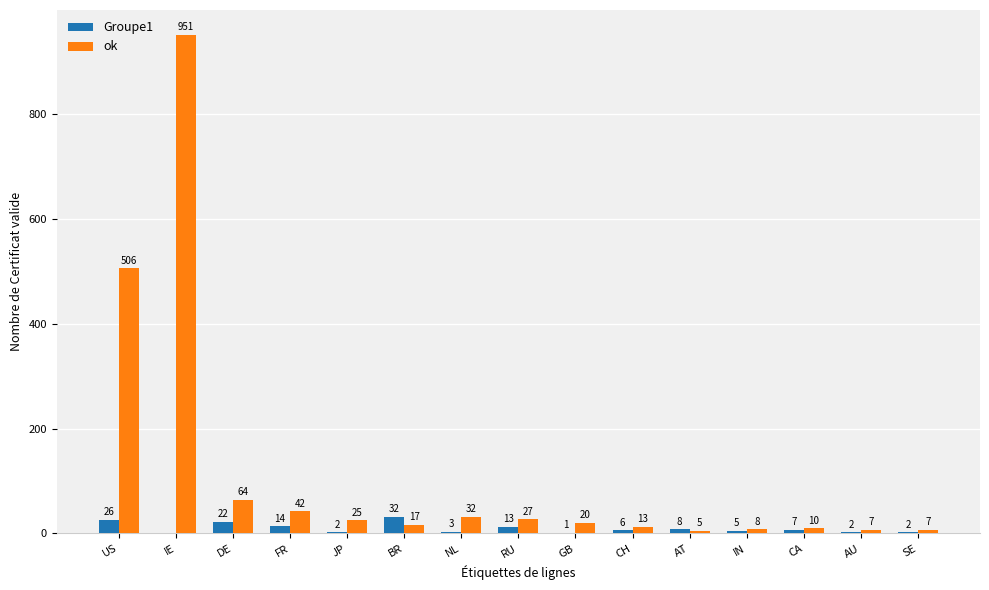

What is the sum of all Groupe1 values?

143